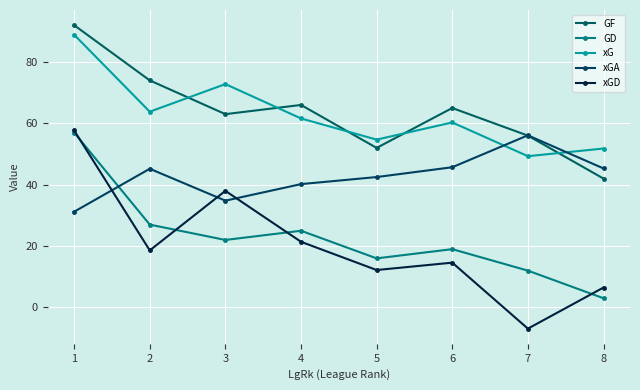

In xG, how many points are higher than both neighbors (excluding endpoints)?

2